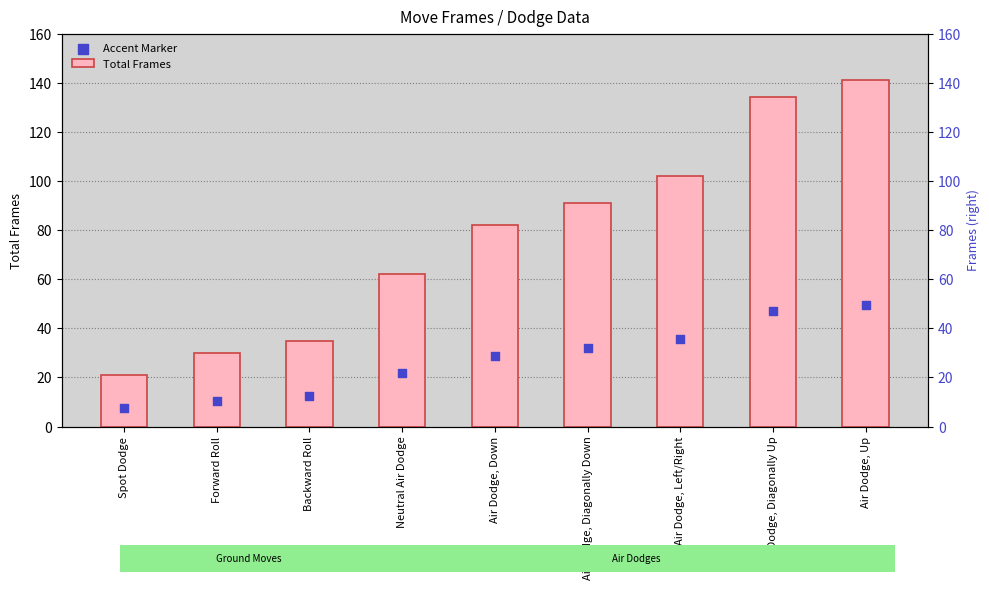

At how many categories does at least one series exceed 128?

2